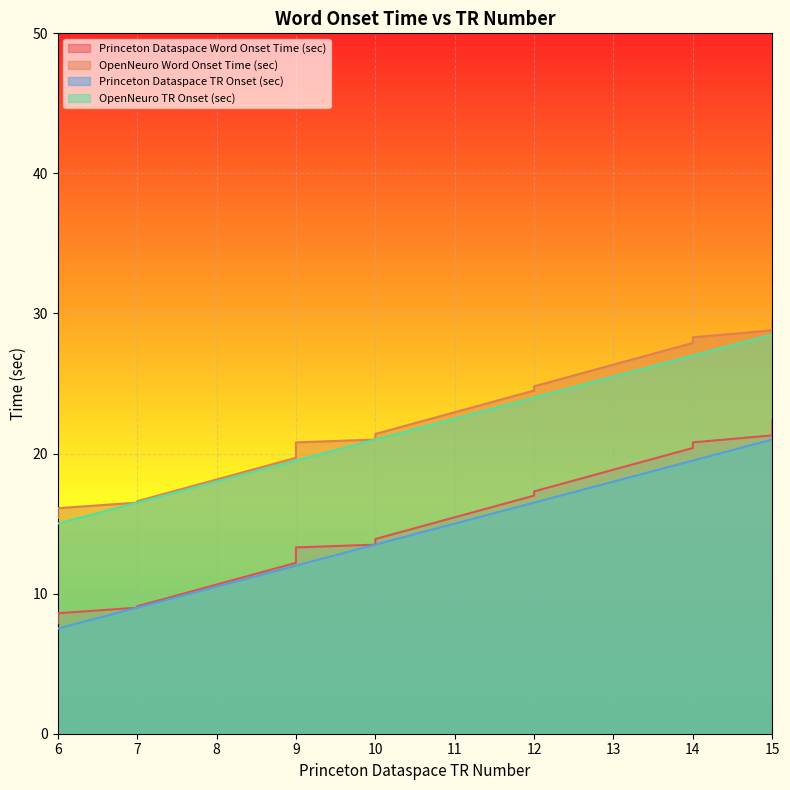

How many data points in Princeton Dataspace Word Onset Time (sec) are above 13?

11